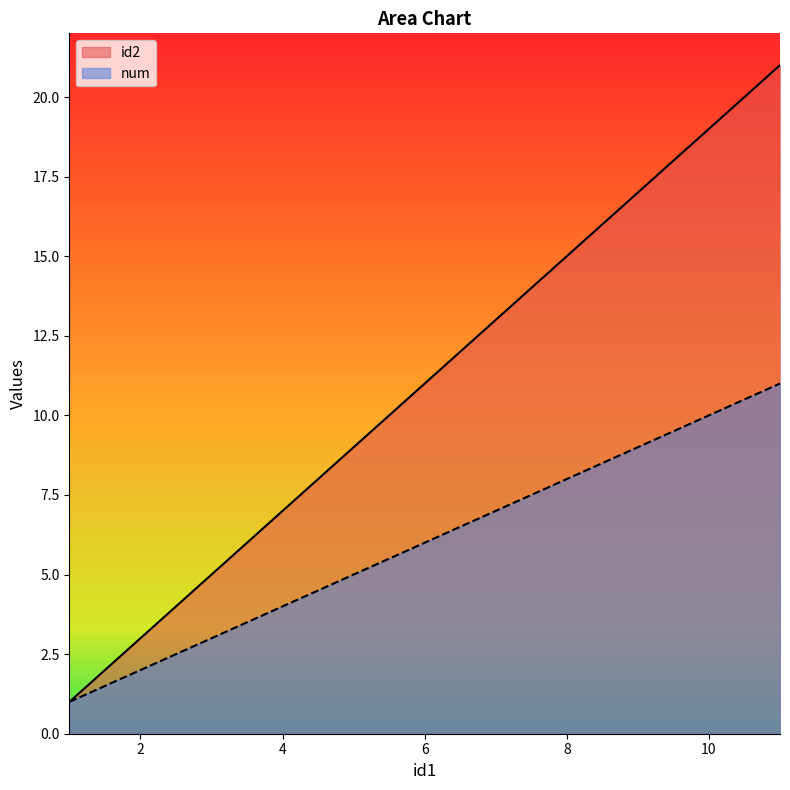

Does the chart have visible grid lines?

No